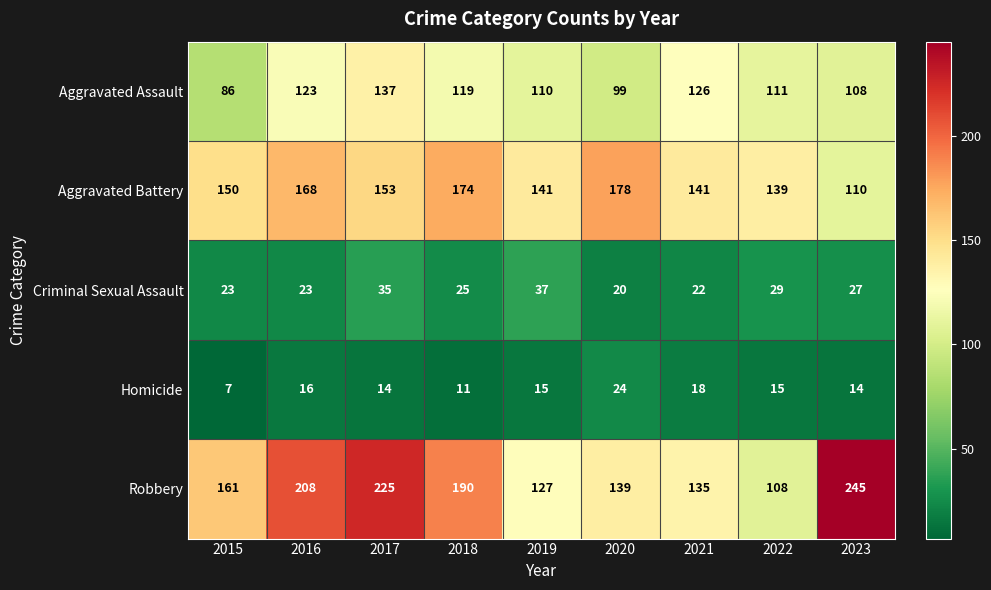

What is the average value of the Aggravated Assault series?

113